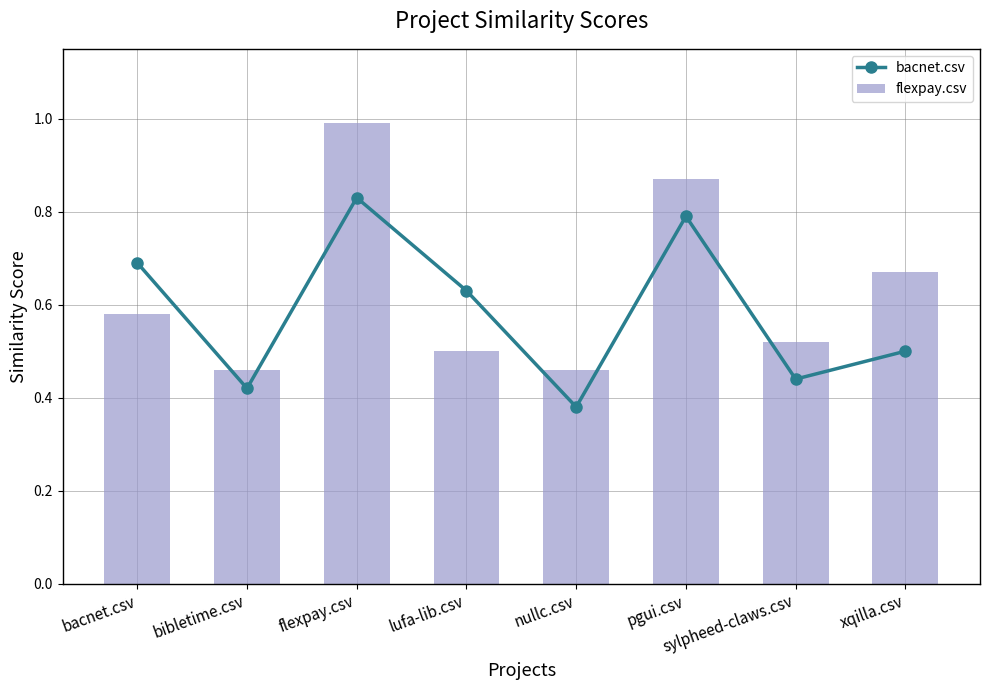

What is the total value across all series at flexpay.csv?

1.8